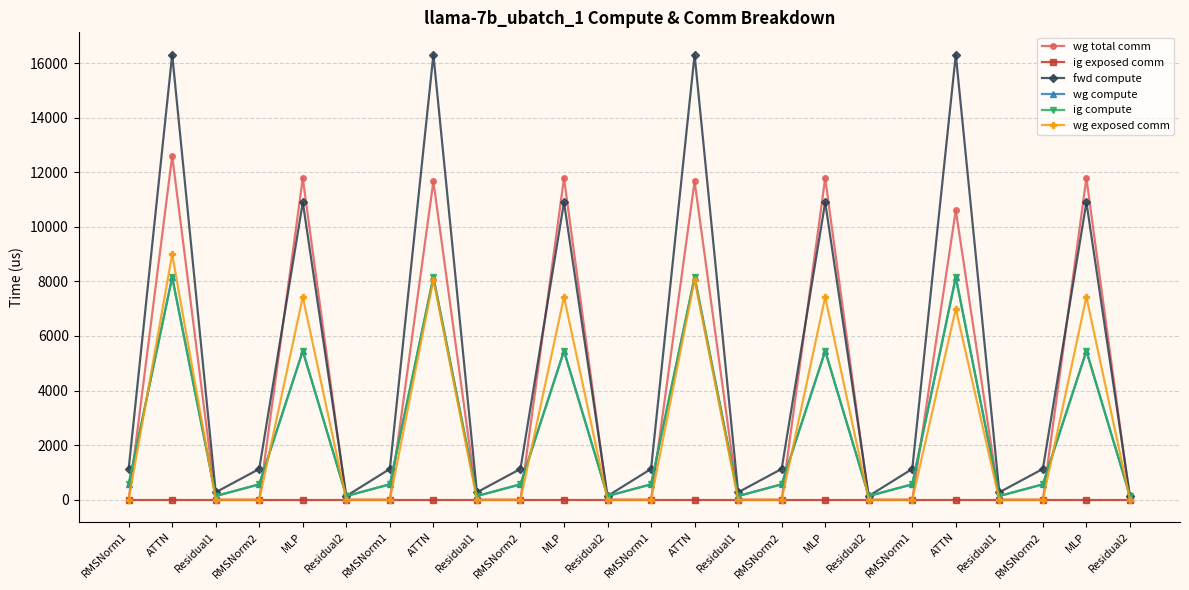

Does the chart have visible grid lines?

Yes